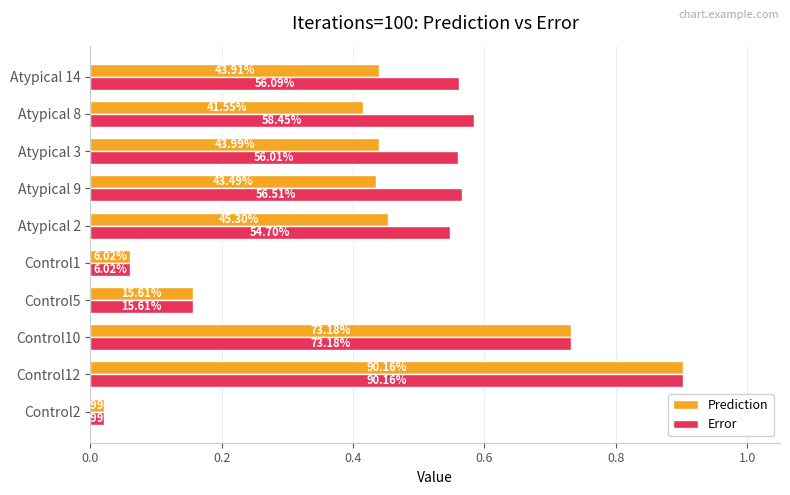

What are all the series names shown in the legend?

Prediction, Error